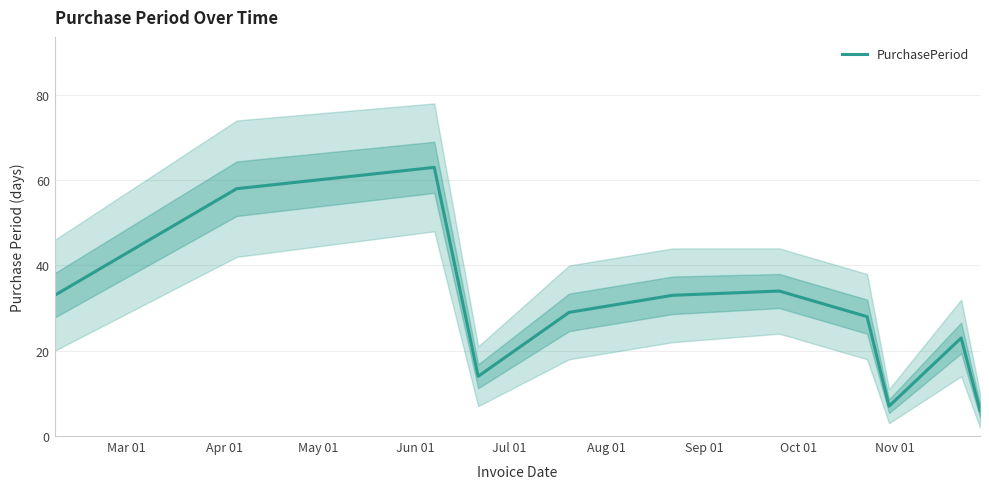

What is the maximum value for PurchasePeriod?

63